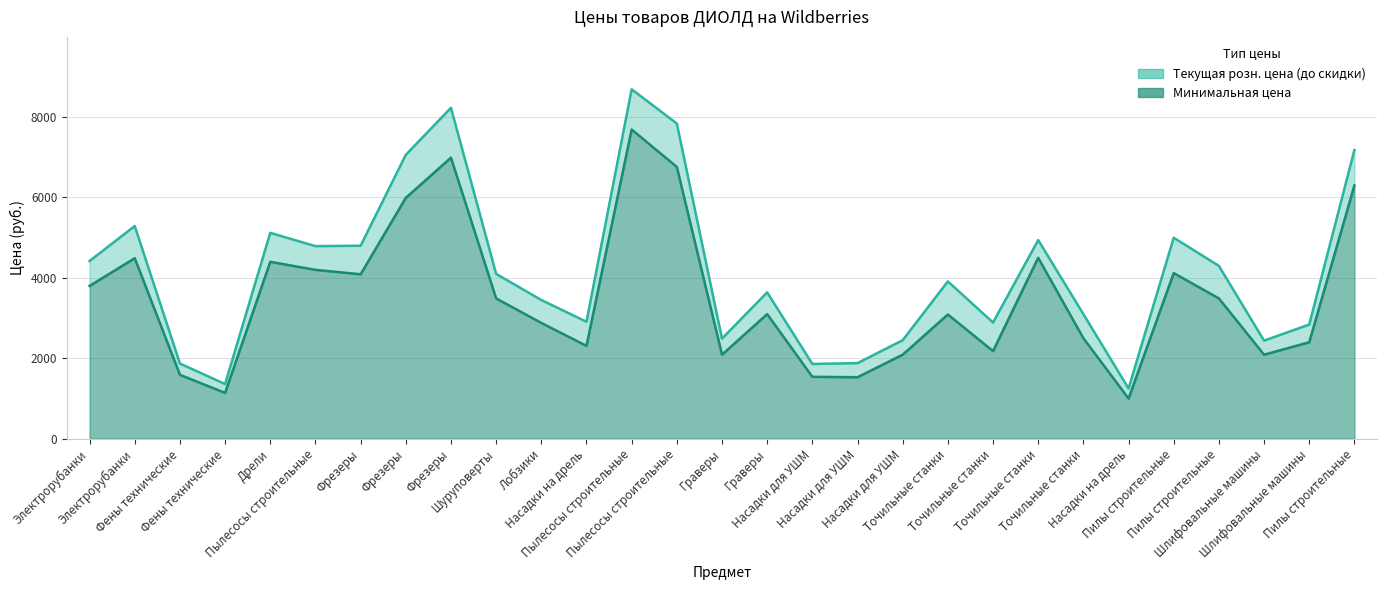

Reading left to right, extract all data points from this chart.

Текущая розн. цена (до скидки): Электрорубанки=4420	Электрорубанки=5290	Фены технические=1870	Фены технические=1360	Дрели=5120	Пылесосы строительные=4790	Фрезеры=4800	Фрезеры=7060	Фрезеры=8230	Шуруповерты=4100	Лобзики=3450	Насадки на дрель=2910	Пылесосы строительные=8690	Пылесосы строительные=7840	Граверы=2490	Граверы=3640	Насадки для УШМ=1860	Насадки для УШМ=1880	Насадки для УШМ=2450	Точильные станки=3913	Точильные станки=2890	Точильные станки=4940	Точильные станки=3099	Насадки на дрель=1250	Пилы строительные=4999	Пилы строительные=4299	Шлифовальные машины=2440	Шлифовальные машины=2840	Пилы строительные=7180
Минимальная цена: Электрорубанки=3800	Электрорубанки=4490	Фены технические=1590	Фены технические=1140	Дрели=4400	Пылесосы строительные=4200	Фрезеры=4090	Фрезеры=5990	Фрезеры=6990	Шуруповерты=3490	Лобзики=2880	Насадки на дрель=2310	Пылесосы строительные=7690	Пылесосы строительные=6760	Граверы=2090	Граверы=3100	Насадки для УШМ=1540	Насадки для УШМ=1530	Насадки для УШМ=2090	Точильные станки=3090	Точильные станки=2180	Точильные станки=4500	Точильные станки=2500	Насадки на дрель=1000	Пилы строительные=4120	Пилы строительные=3490	Шлифовальные машины=2090	Шлифовальные машины=2400	Пилы строительные=6300